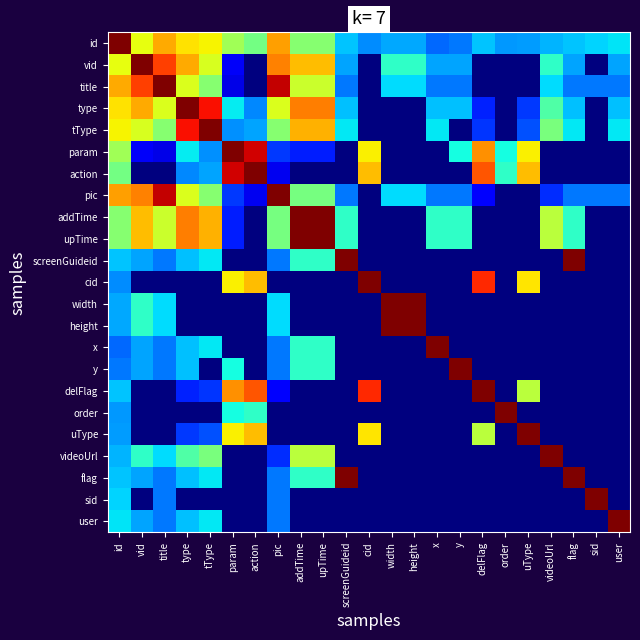

List the series in order of their peak value, lowest first.

type, tType, width, height, videoUrl, param, title, pic, screenGuideid, x, y, delFlag, order, flag, sid, user, id, vid, action, addTime, upTime, cid, uType